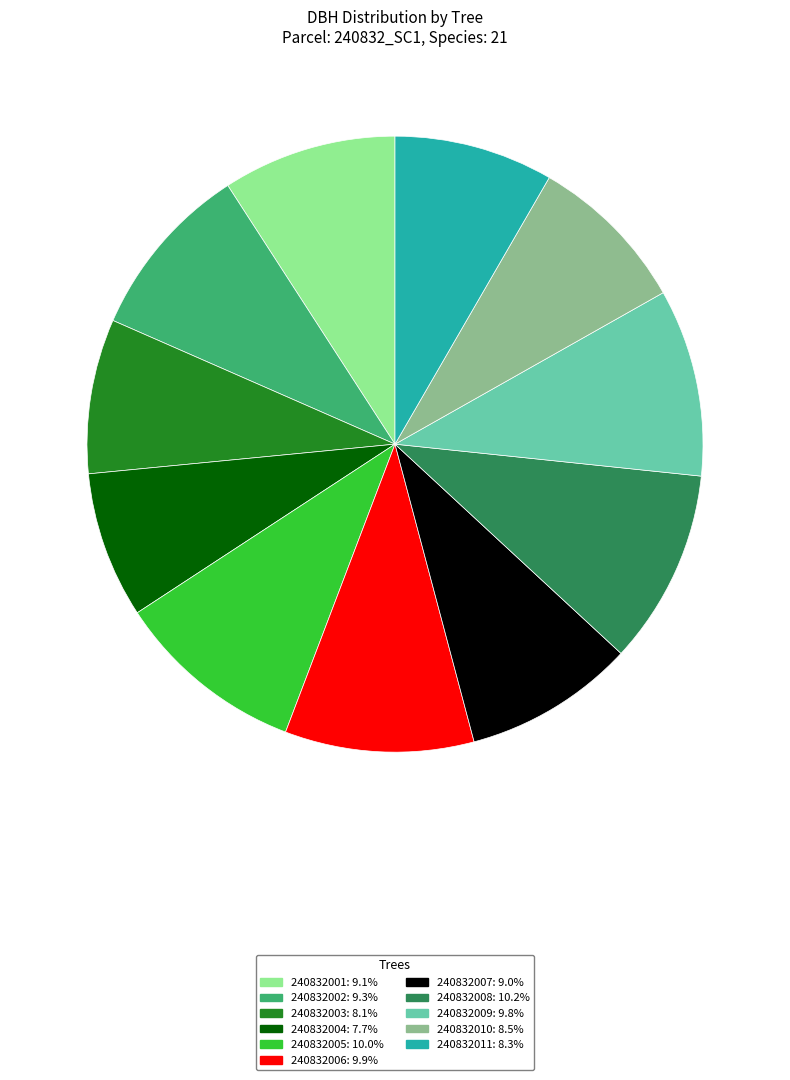

Does any single category account for the majority?

No